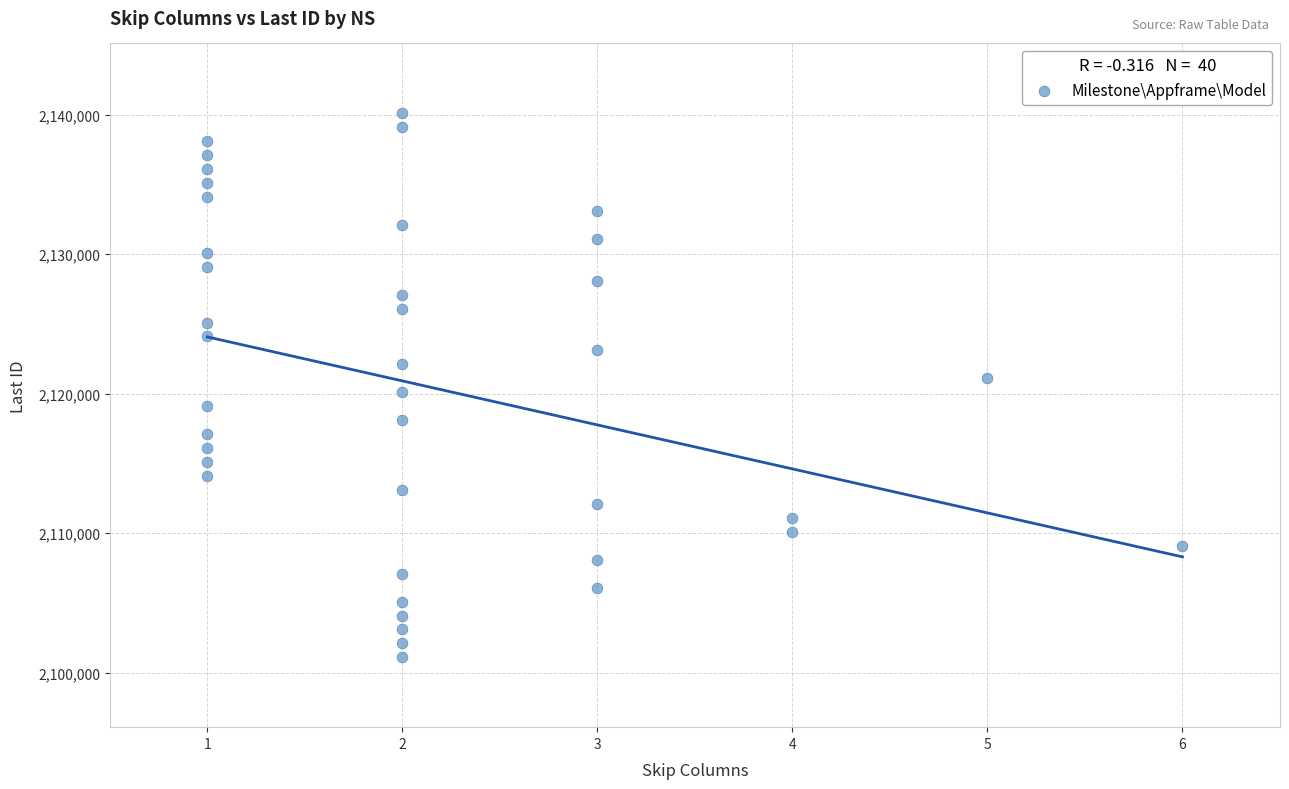

What is the range of X values (max minus min)?

5